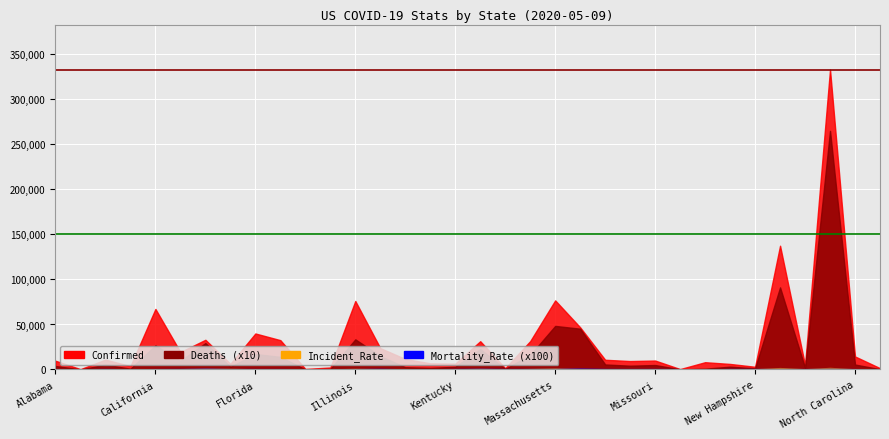

How many times do Incident_Rate and Deaths cross each other?

19